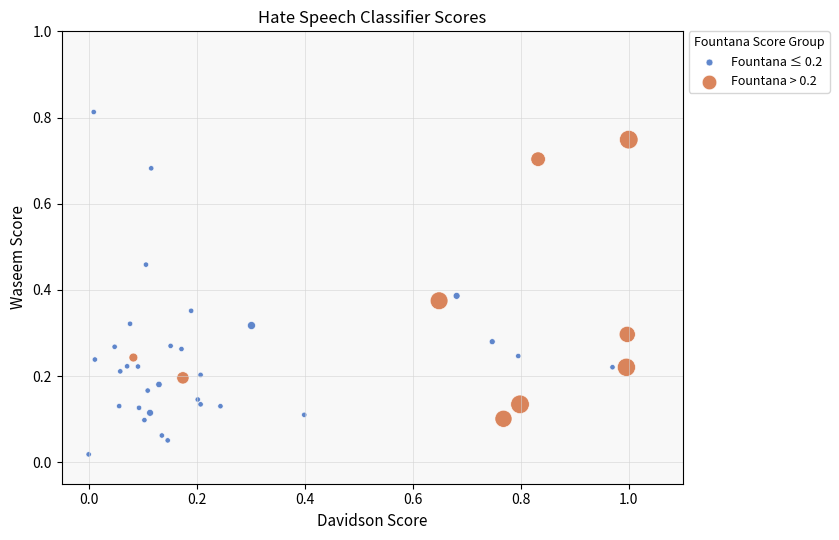

Which series contains the highest Y value?

Fountana ≤ 0.2